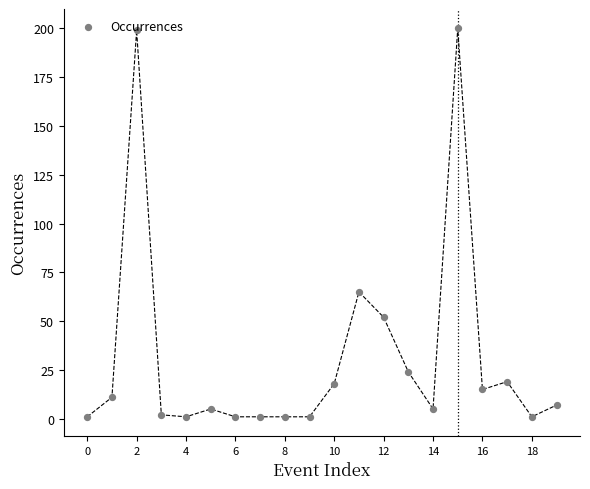

What is the ratio of the value at 14 to the value at 12?

0.1